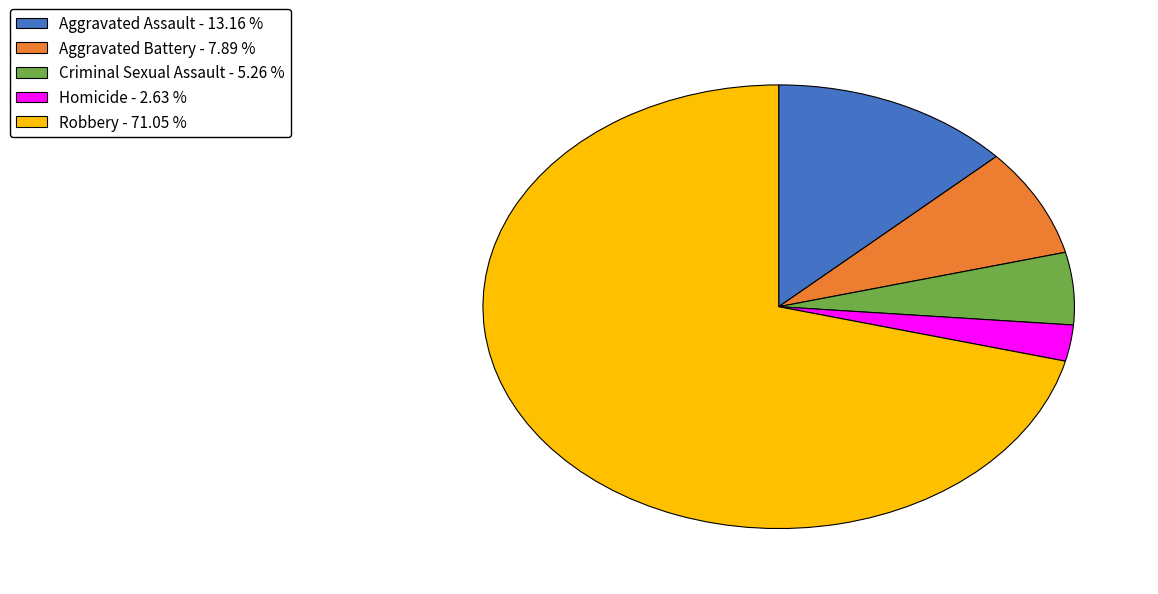

What is the ratio of the value at Aggravated Battery to the value at Homicide?

3.0